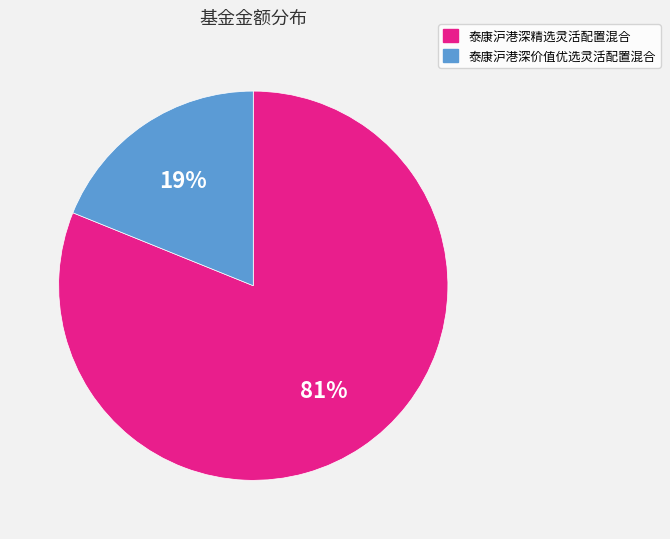

Does any single category account for the majority?

Yes